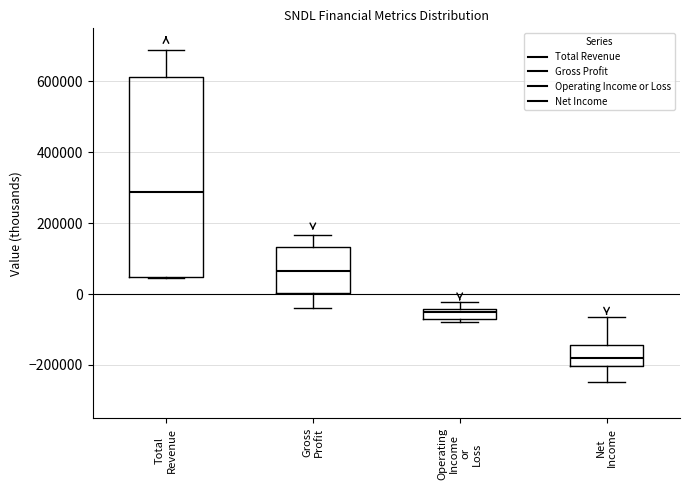

Which box's median line is the lowest?

Net Income